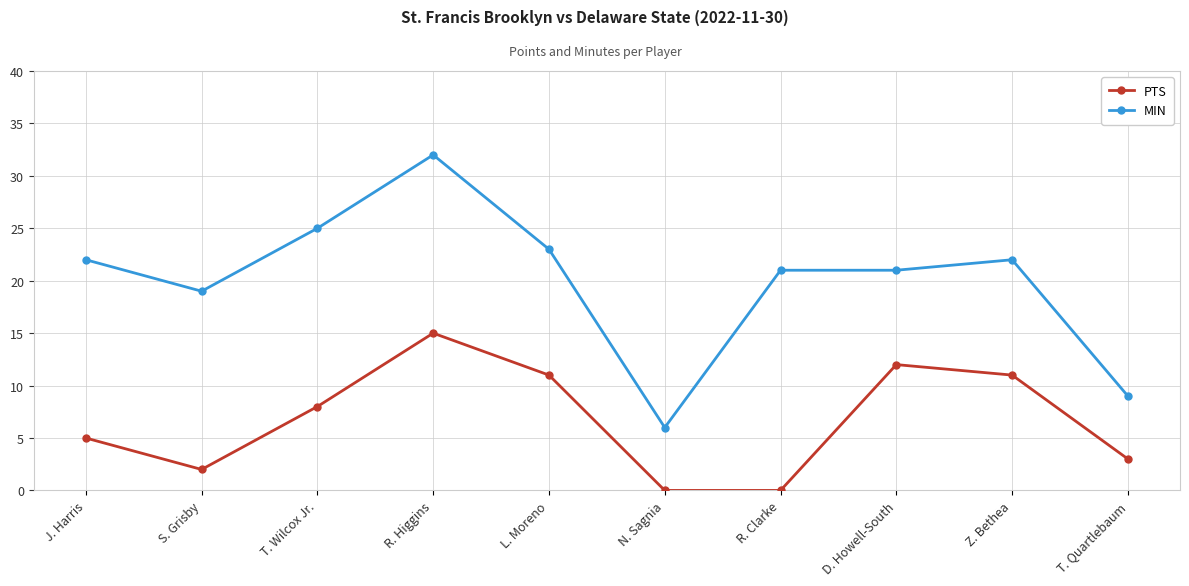

At which label is PTS closest to 7?

T. Wilcox Jr.